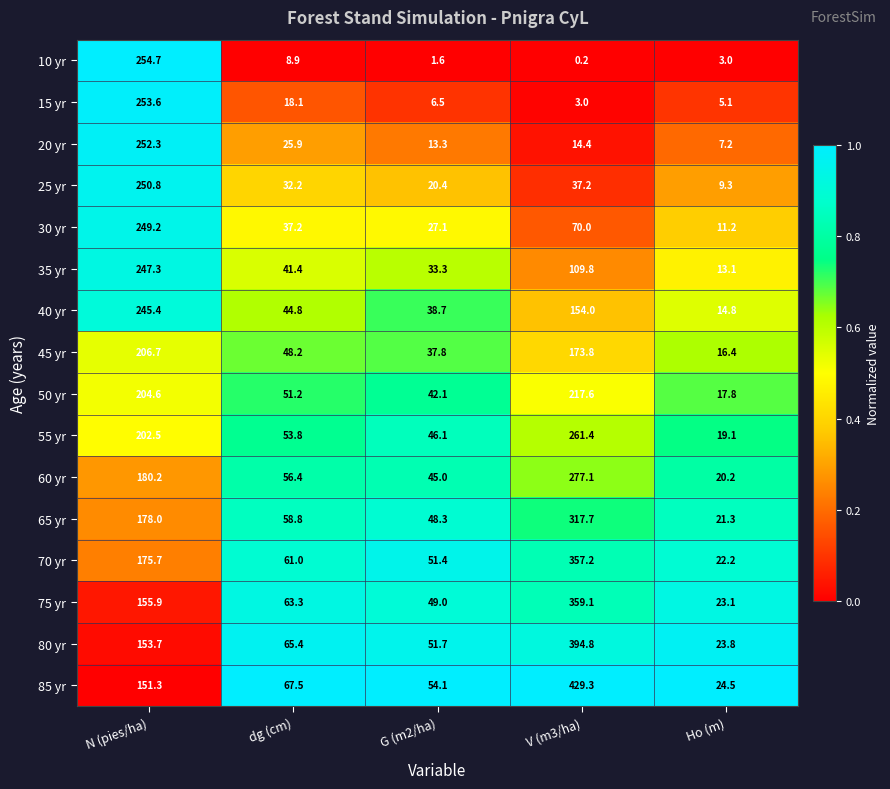

What is the approximate value of 35 yr at G (m2/ha)?

33.3